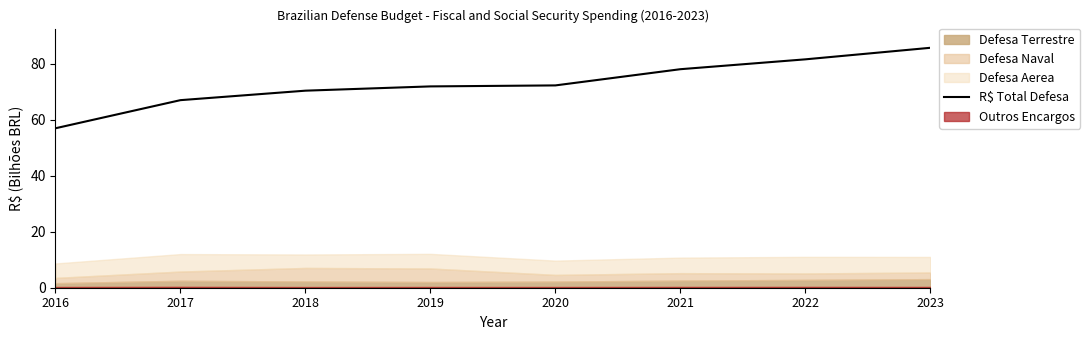

What is the difference between the values at 2017 and 2019?

4.9